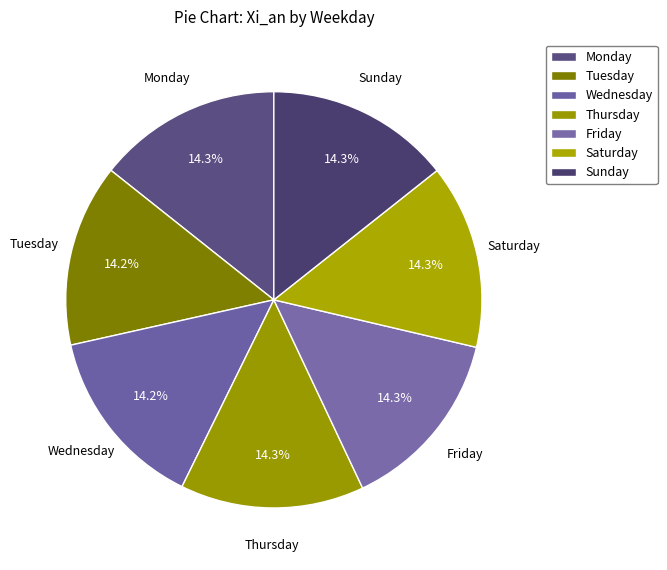

To the nearest percent, what portion does Wednesday represent?

14%